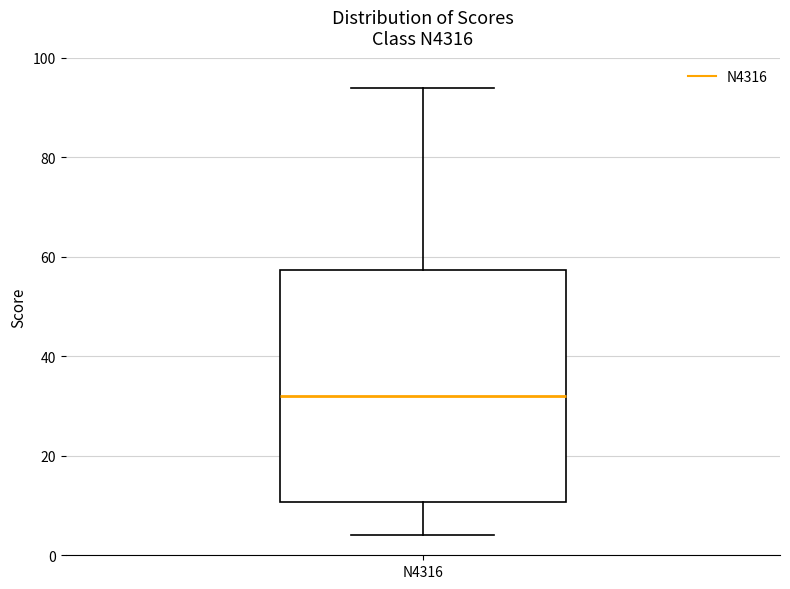

Where does the upper whisker of the box for N4316 end on the y-axis? The values are not printed on the chart, so give them approximately, as read against the axis.

94